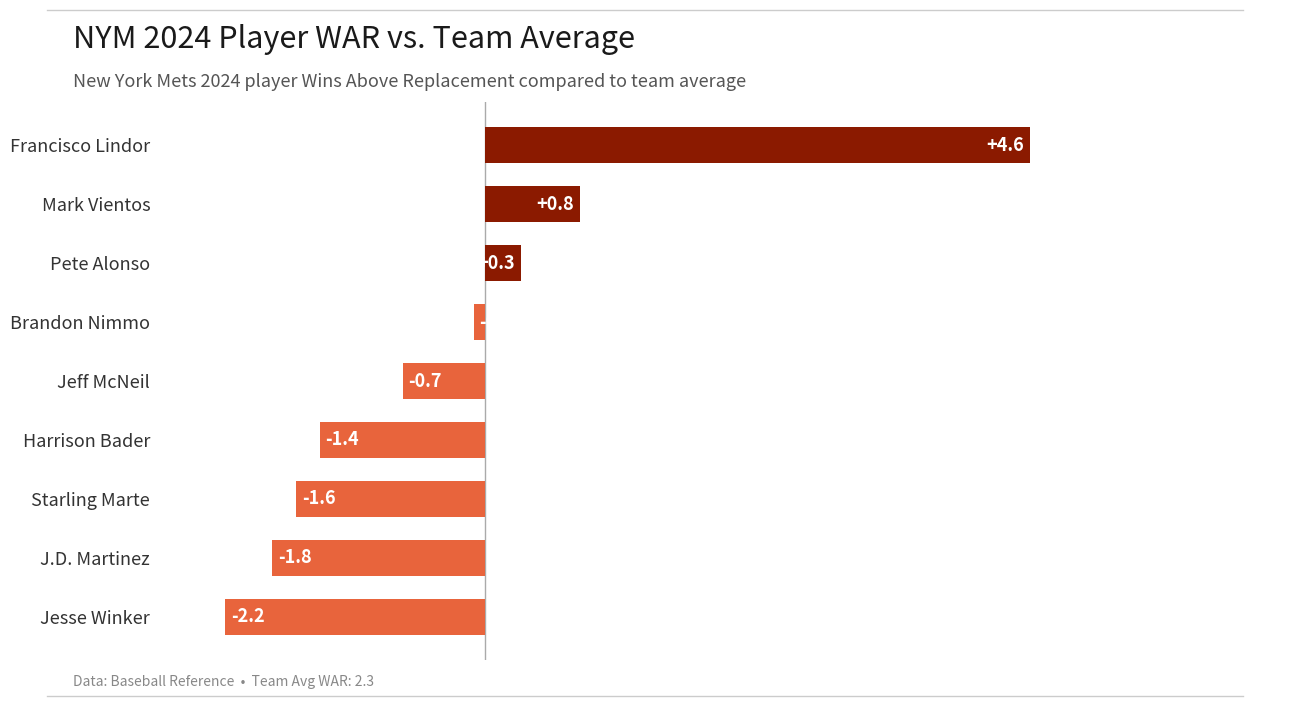

What is the difference between the maximum and minimum values?

6.8